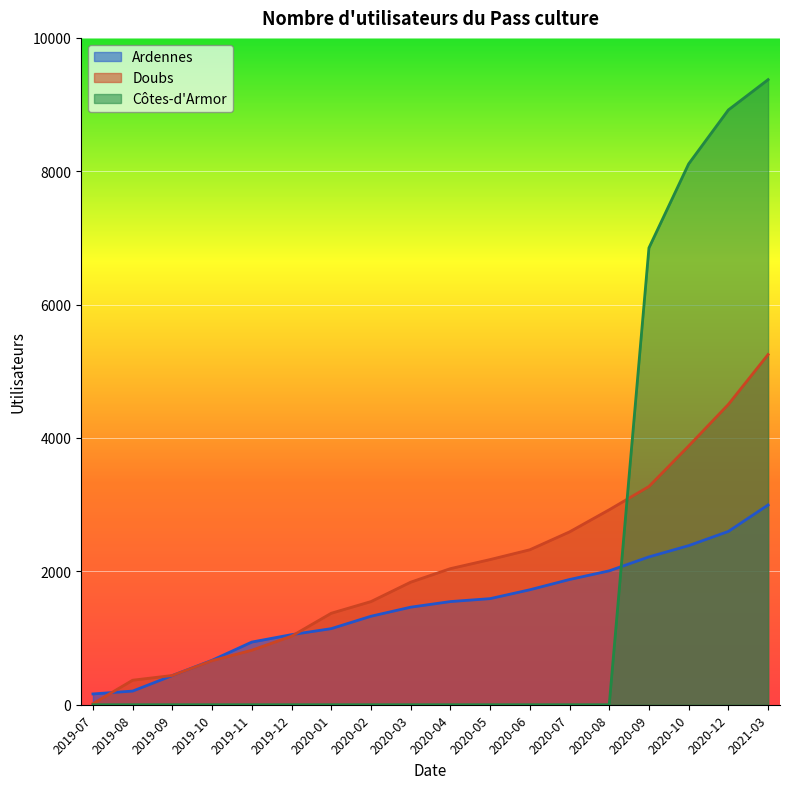

Which series has the largest total across all categories?

Doubs